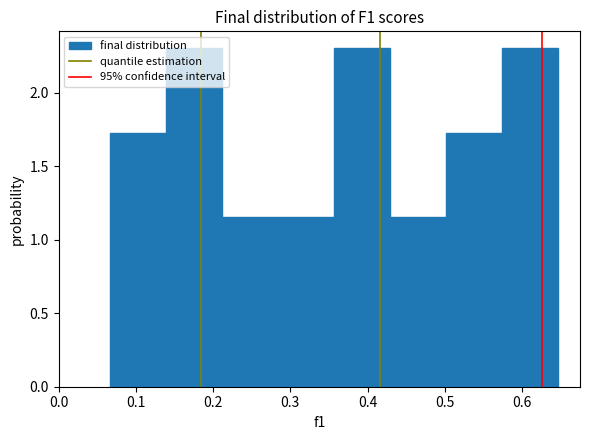

Reading left to right, list every bar in this chart as the range it spans on the x-axis followed by its height. Neither the bar edges nor the heights are printed on the chart, so give them approximately, as read against the axes.

0.07 to 0.14: 1.75
0.14 to 0.21: 2.30
0.21 to 0.28: 1.15
0.28 to 0.36: 1.15
0.36 to 0.43: 2.30
0.43 to 0.50: 1.15
0.50 to 0.57: 1.75
0.57 to 0.65: 2.30